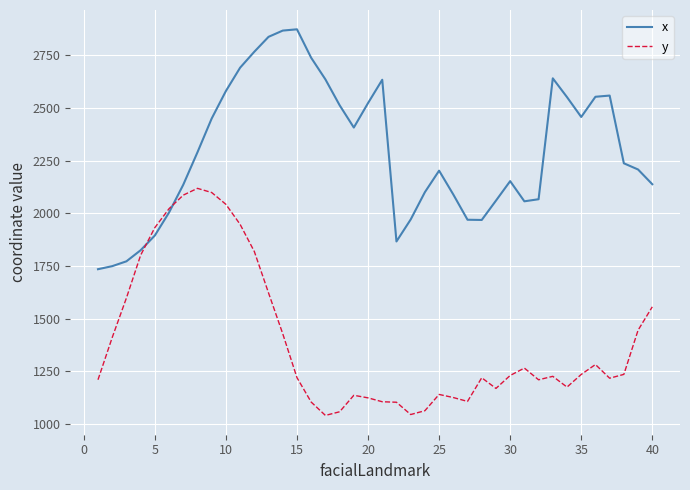

Which series has the largest total across all categories?

x